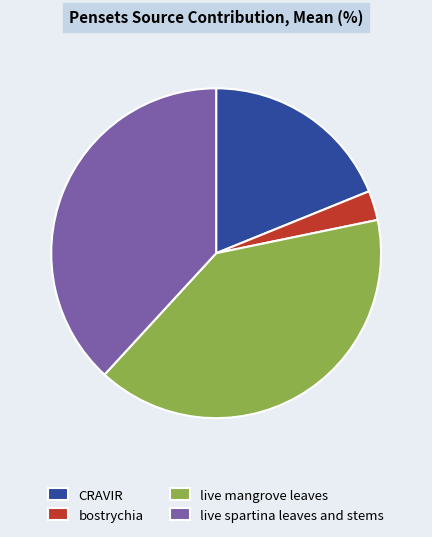

What is the largest slice in the pie chart?

live mangrove leaves